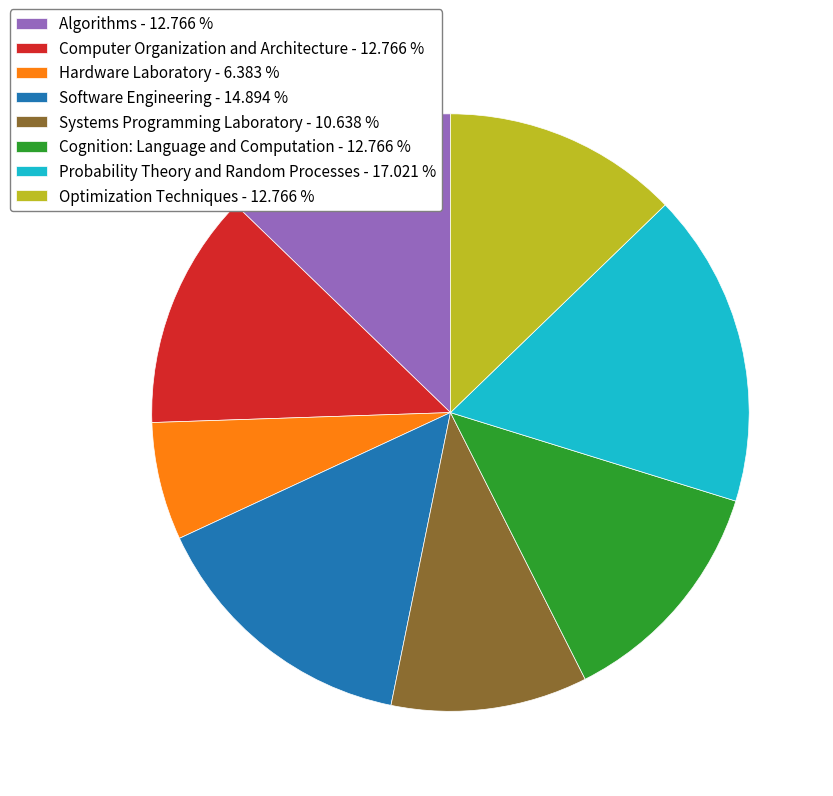

Combined, do Software Engineering - 14.894 % and Optimization Techniques - 12.766 % account for over 50%?

No